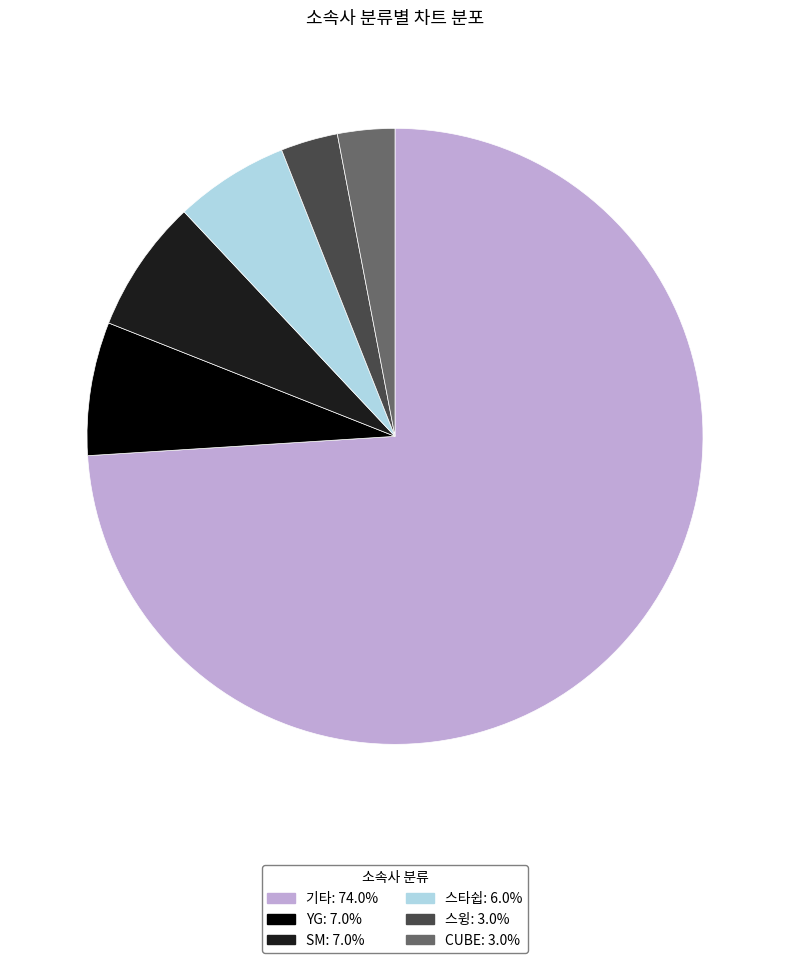

Which slice is the largest?

기타